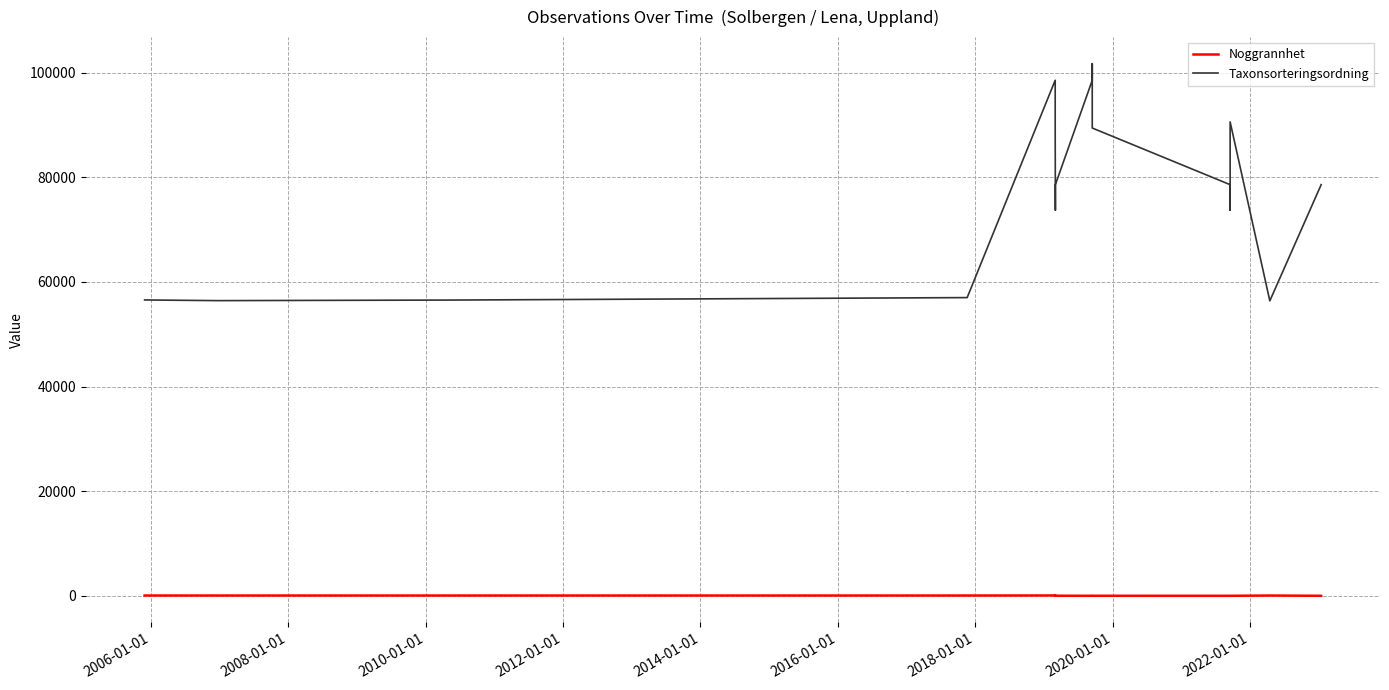

How many values in the Taxonsorteringsordning series exceed 78569?

7